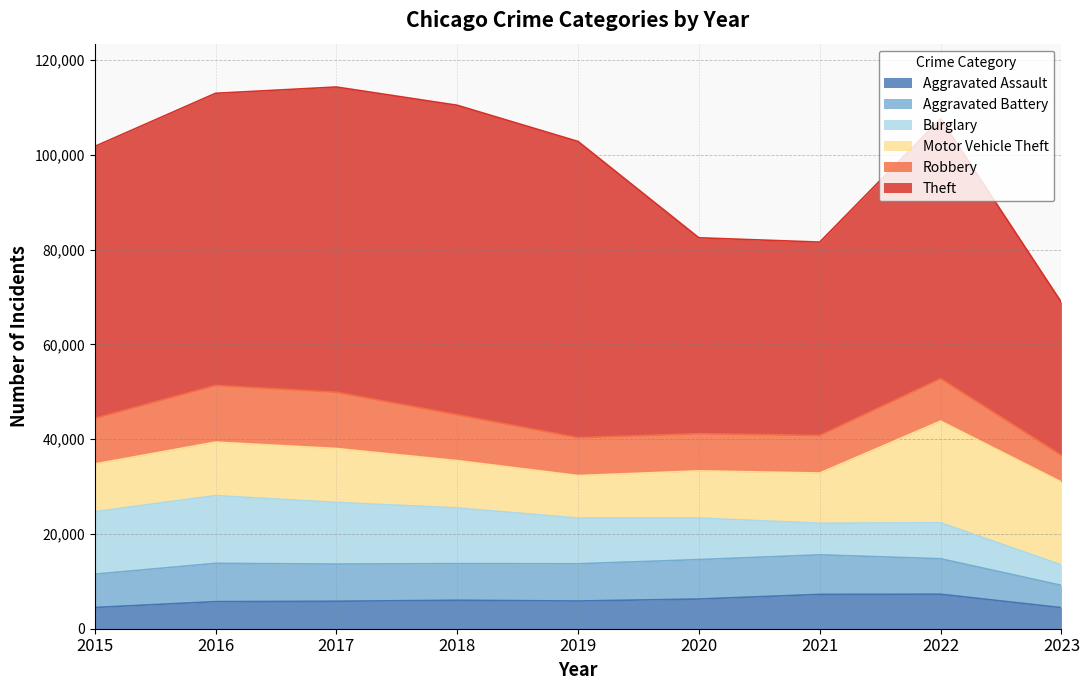

Reading right to left, what are all the values shown in this chart?

Aggravated Assault: 2023=4444	2022=7278	2021=7243	2020=6263	2019=5841	2018=6001	2017=5793	2016=5712	2015=4480
Aggravated Battery: 2023=4710	2022=7486	2021=8346	2020=8319	2019=7857	2018=7734	2017=7845	2016=8085	2015=7018
Burglary: 2023=4302	2022=7592	2021=6659	2020=8757	2019=9638	2018=11747	2017=13001	2016=14289	2015=13184
Motor Vehicle Theft: 2023=17488	2022=21447	2021=10602	2020=9959	2019=8977	2018=9985	2017=11380	2016=11286	2015=10068
Robbery: 2023=5641	2022=8965	2021=7918	2020=7855	2019=7994	2018=9680	2017=11880	2016=11960	2015=9638
Theft: 2023=32275	2022=54810	2021=40797	2020=41321	2019=62491	2018=65286	2017=64385	2016=61621	2015=57350